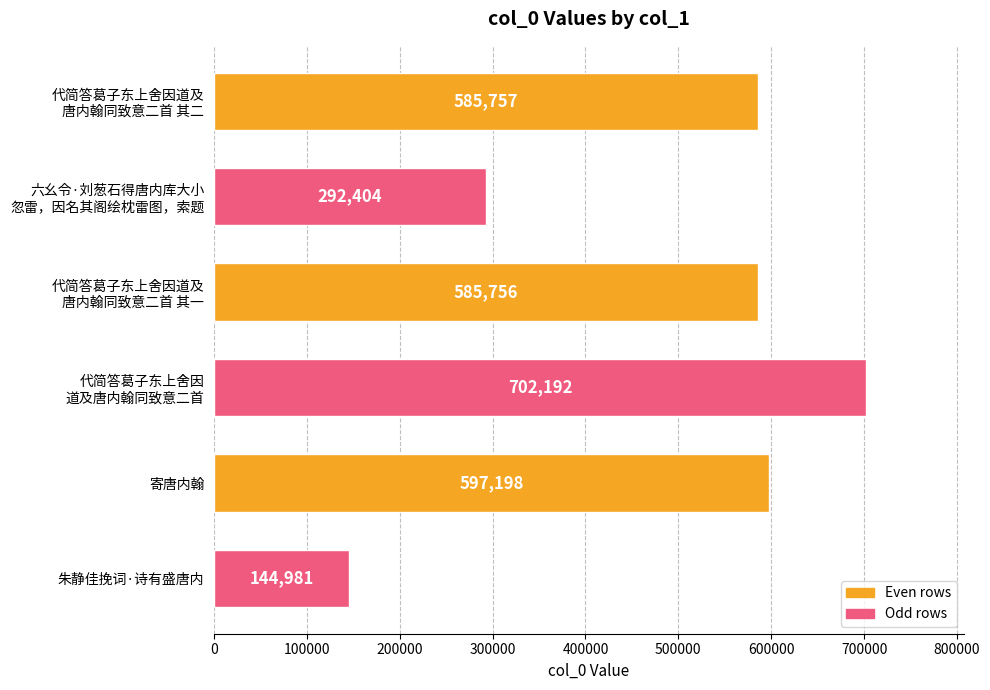

Are the bars grouped side by side (vs. stacked)?

No